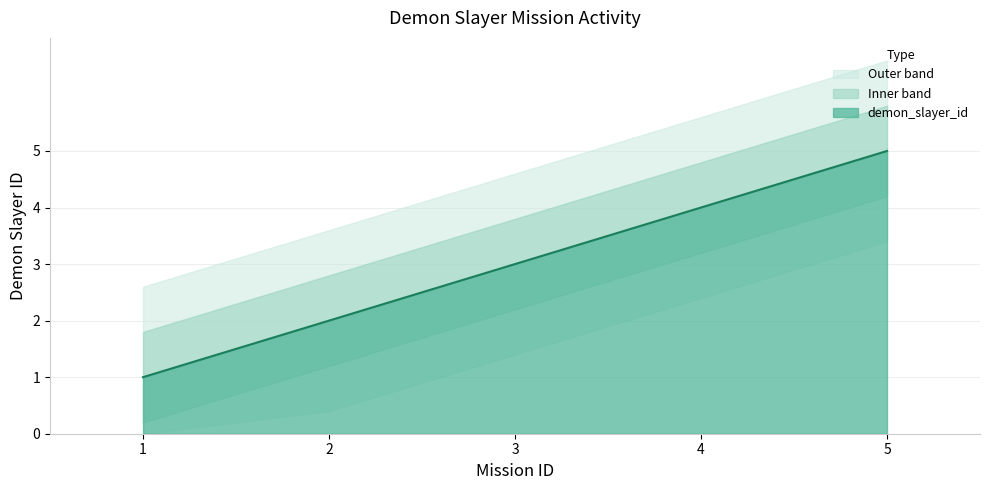

Count the values in the range 2 to 4.

3